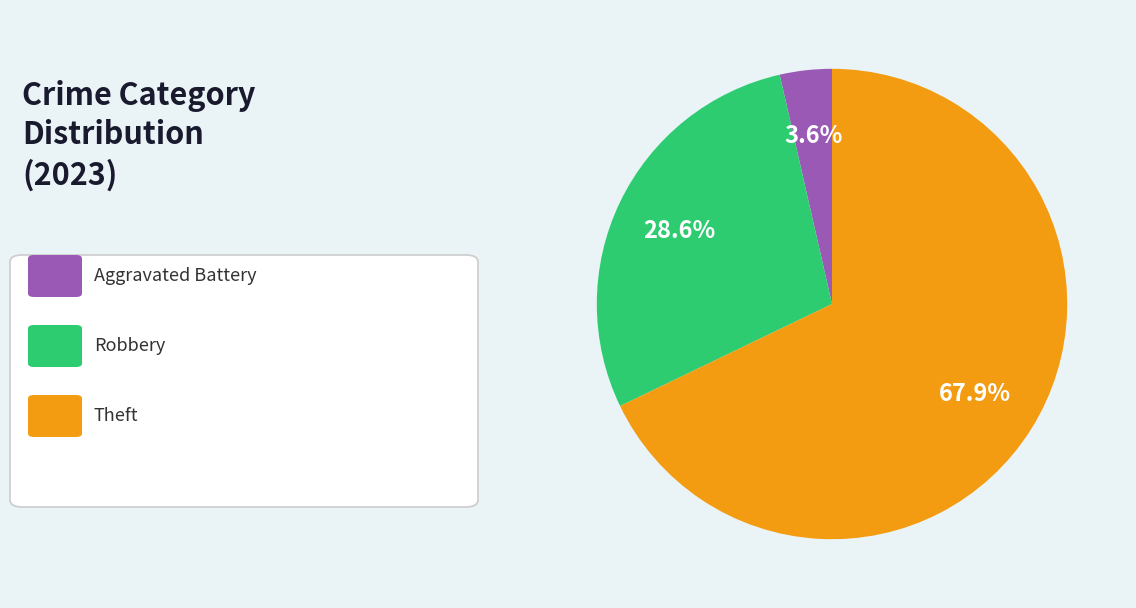

Is there a majority slice in this chart?

Yes